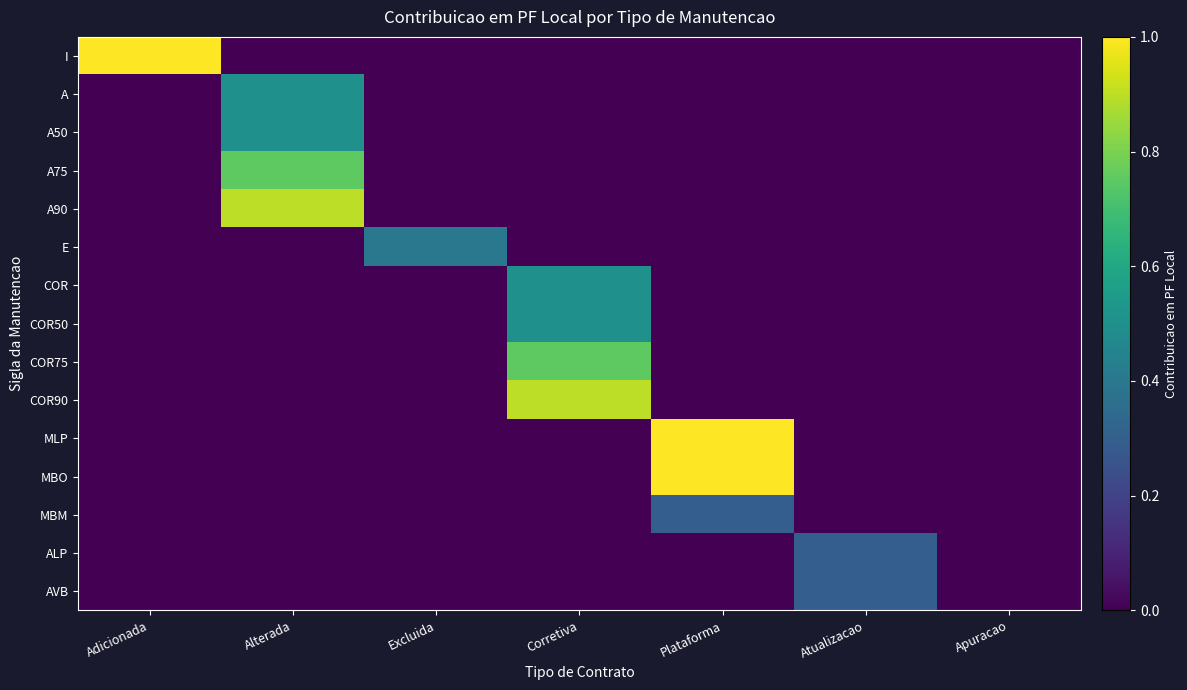

Reading left to right, what are all the values shown in this chart?

I: Adicionada=1.0	Alterada=0.0	Excluida=0.0	Corretiva=0.0	Plataforma=0.0	Atualizacao=0.0	Apuracao=0.0
A: Adicionada=0.0	Alterada=0.5	Excluida=0.0	Corretiva=0.0	Plataforma=0.0	Atualizacao=0.0	Apuracao=0.0
A50: Adicionada=0.0	Alterada=0.5	Excluida=0.0	Corretiva=0.0	Plataforma=0.0	Atualizacao=0.0	Apuracao=0.0
A75: Adicionada=0.0	Alterada=0.8	Excluida=0.0	Corretiva=0.0	Plataforma=0.0	Atualizacao=0.0	Apuracao=0.0
A90: Adicionada=0.0	Alterada=0.9	Excluida=0.0	Corretiva=0.0	Plataforma=0.0	Atualizacao=0.0	Apuracao=0.0
E: Adicionada=0.0	Alterada=0.0	Excluida=0.4	Corretiva=0.0	Plataforma=0.0	Atualizacao=0.0	Apuracao=0.0
COR: Adicionada=0.0	Alterada=0.0	Excluida=0.0	Corretiva=0.5	Plataforma=0.0	Atualizacao=0.0	Apuracao=0.0
COR50: Adicionada=0.0	Alterada=0.0	Excluida=0.0	Corretiva=0.5	Plataforma=0.0	Atualizacao=0.0	Apuracao=0.0
COR75: Adicionada=0.0	Alterada=0.0	Excluida=0.0	Corretiva=0.8	Plataforma=0.0	Atualizacao=0.0	Apuracao=0.0
COR90: Adicionada=0.0	Alterada=0.0	Excluida=0.0	Corretiva=0.9	Plataforma=0.0	Atualizacao=0.0	Apuracao=0.0
MLP: Adicionada=0.0	Alterada=0.0	Excluida=0.0	Corretiva=0.0	Plataforma=1.0	Atualizacao=0.0	Apuracao=0.0
MBO: Adicionada=0.0	Alterada=0.0	Excluida=0.0	Corretiva=0.0	Plataforma=1.0	Atualizacao=0.0	Apuracao=0.0
MBM: Adicionada=0.0	Alterada=0.0	Excluida=0.0	Corretiva=0.0	Plataforma=0.3	Atualizacao=0.0	Apuracao=0.0
ALP: Adicionada=0.0	Alterada=0.0	Excluida=0.0	Corretiva=0.0	Plataforma=0.0	Atualizacao=0.3	Apuracao=0.0
AVB: Adicionada=0.0	Alterada=0.0	Excluida=0.0	Corretiva=0.0	Plataforma=0.0	Atualizacao=0.3	Apuracao=0.0